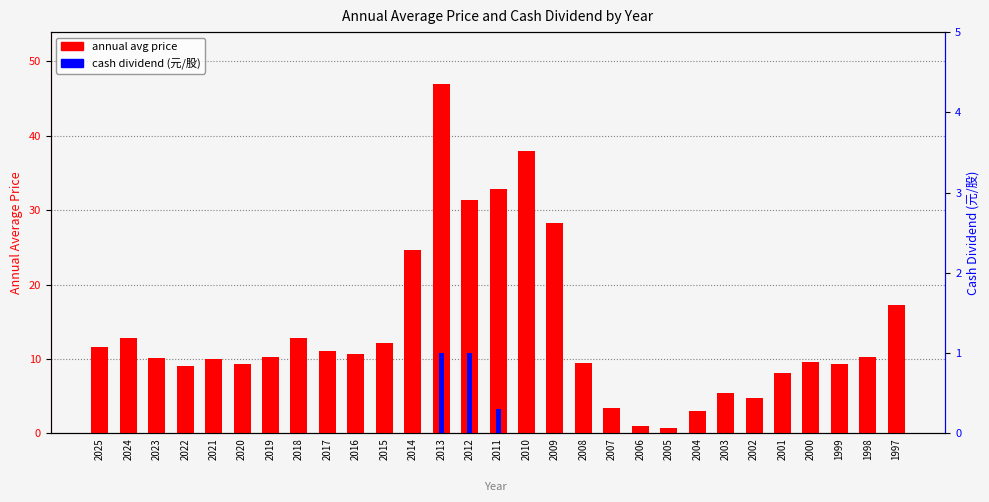

Which series has the largest total across all categories?

annual avg price